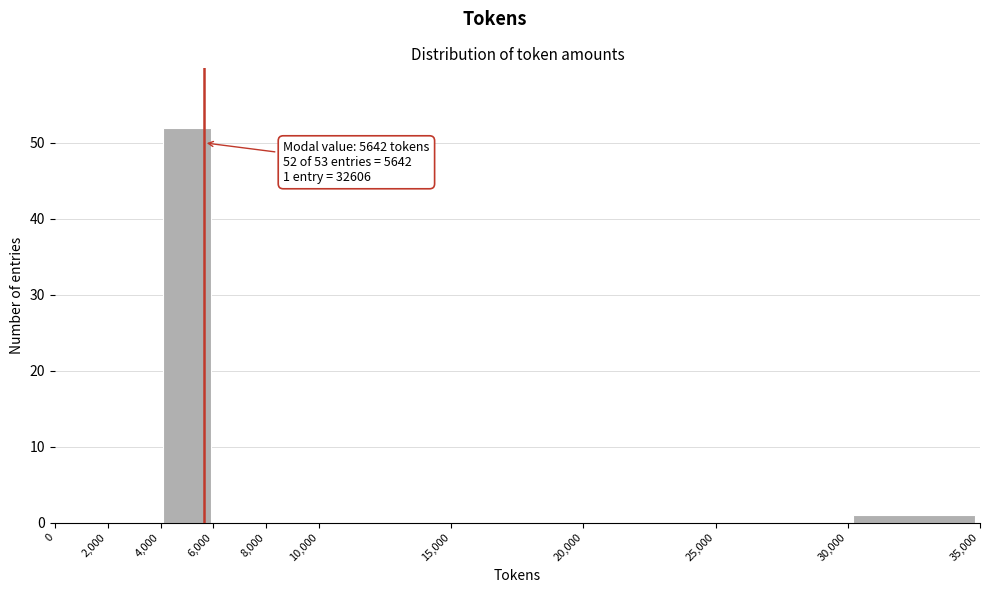

Which range on the x-axis has the tallest bar?

4,000 to 6,000